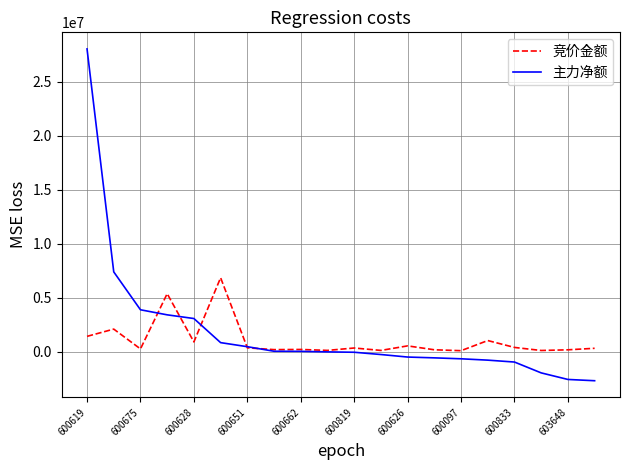

What is the greatest value displayed?

28039650